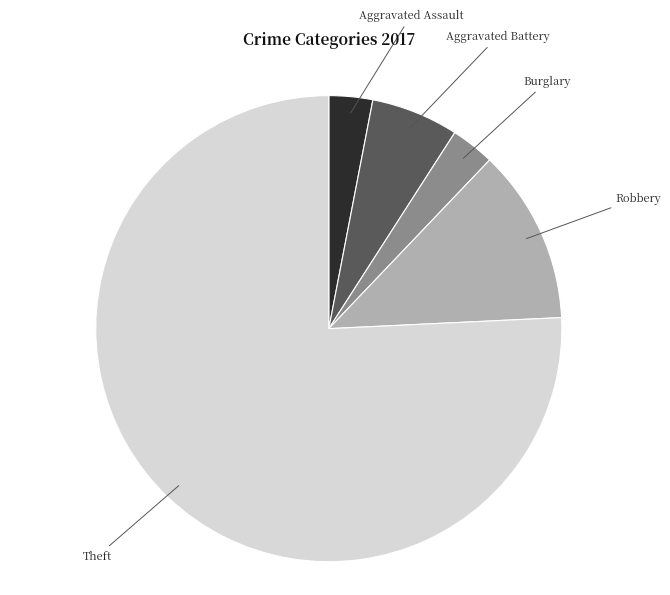

Is there a majority slice in this chart?

Yes